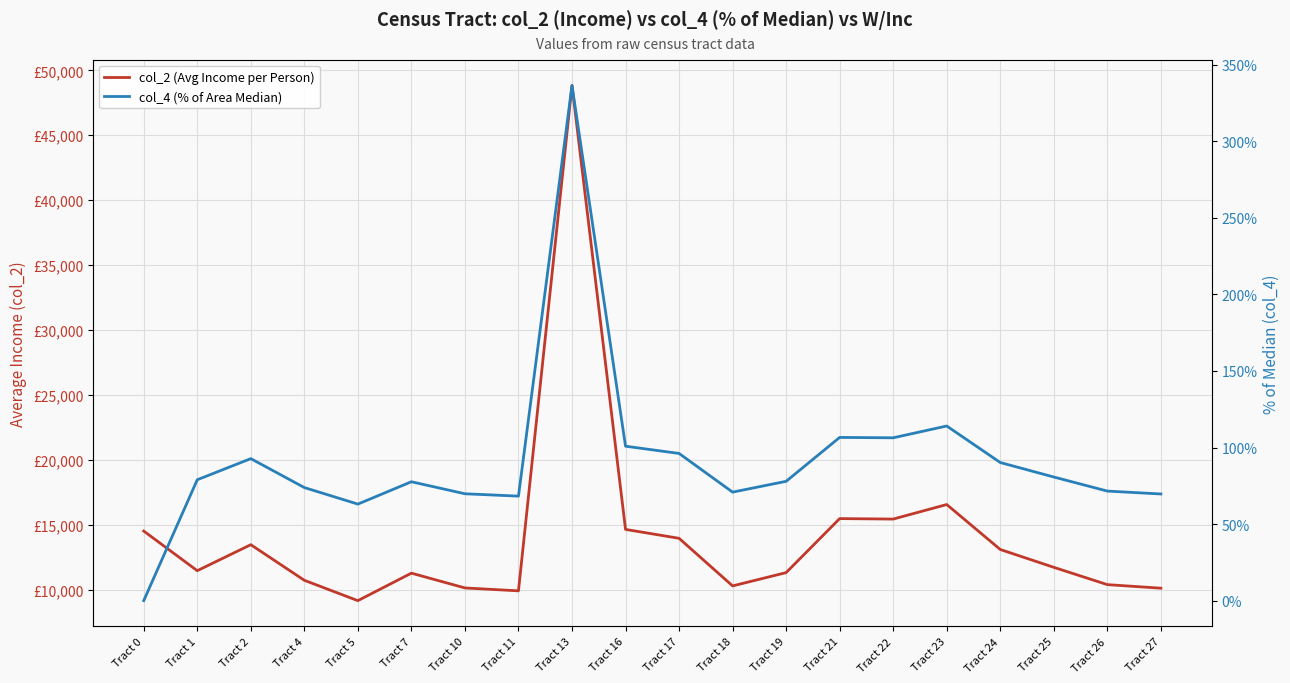

Reading right to left, list all the values displayed in this chart.

col_2 (Avg Income per Person): Tract 27=10113.3	Tract 26=10387.0	Tract 25=11720.5	Tract 24=13094.0	Tract 23=16557.3	Tract 22=15437.9	Tract 21=15473.3	Tract 19=11312.8	Tract 18=10288.6	Tract 17=13955.2	Tract 16=14640.8	Tract 13=48837.8	Tract 11=9908.5	Tract 10=10132.2	Tract 7=11271.4	Tract 5=9152.5	Tract 4=10720.9	Tract 2=13462.7	Tract 1=11460.4	Tract 0=14514.6
col_4 (% of Area Median): Tract 27=69.7	Tract 26=71.6	Tract 25=80.8	Tract 24=90.2	Tract 23=114.1	Tract 22=106.4	Tract 21=106.6	Tract 19=77.9	Tract 18=70.9	Tract 17=96.1	Tract 16=100.9	Tract 13=336.5	Tract 11=68.3	Tract 10=69.8	Tract 7=77.7	Tract 5=63.1	Tract 4=73.9	Tract 2=92.8	Tract 1=79.0	Tract 0=0.0